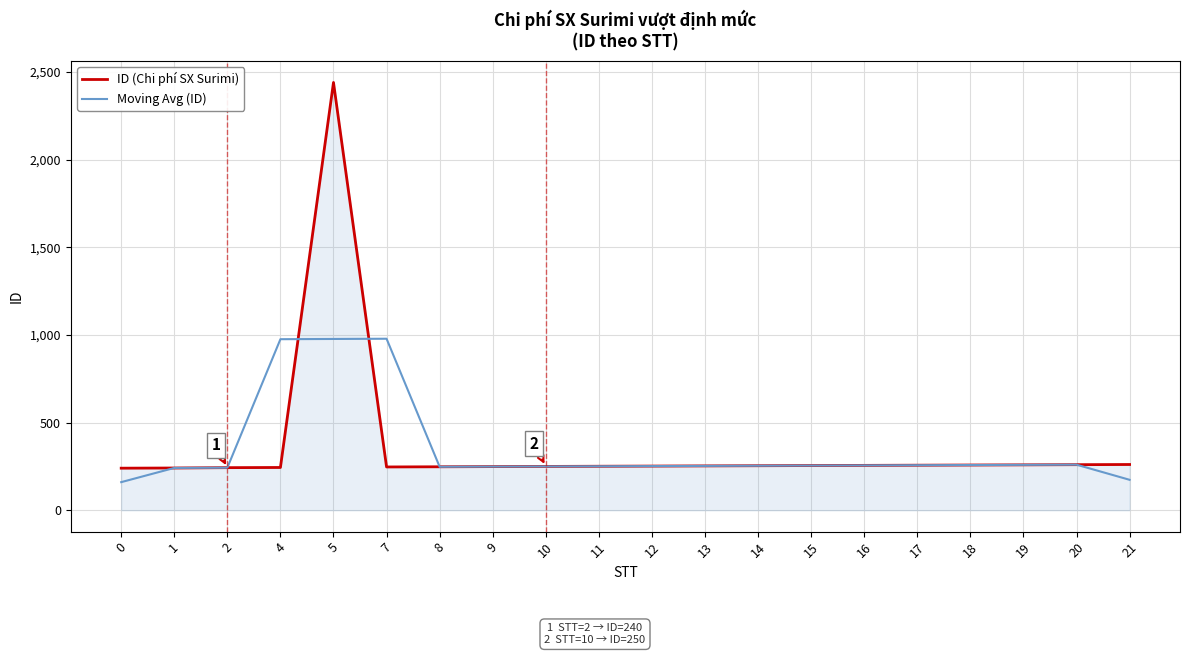

Which series has the largest range (max minus min)?

ID (Chi phí SX Surimi)